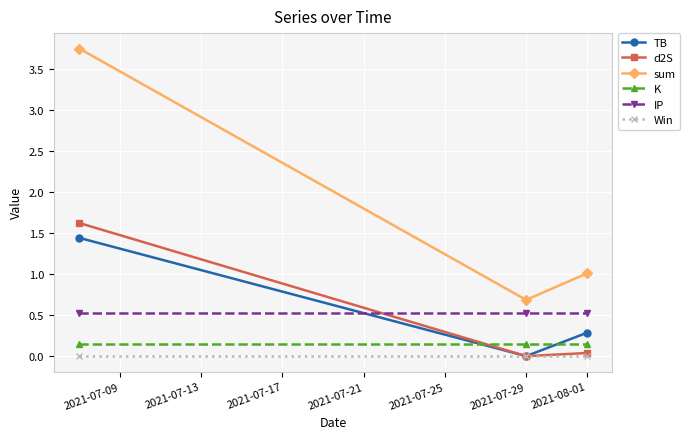

Which series has the widest spread of values?

sum